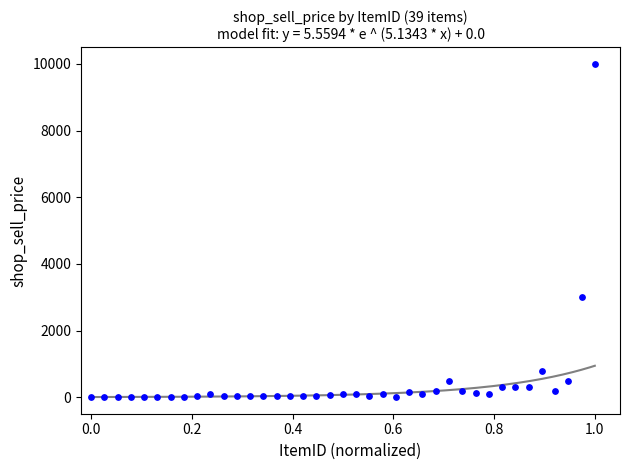

What is the range of Y values (max minus min)?

9995